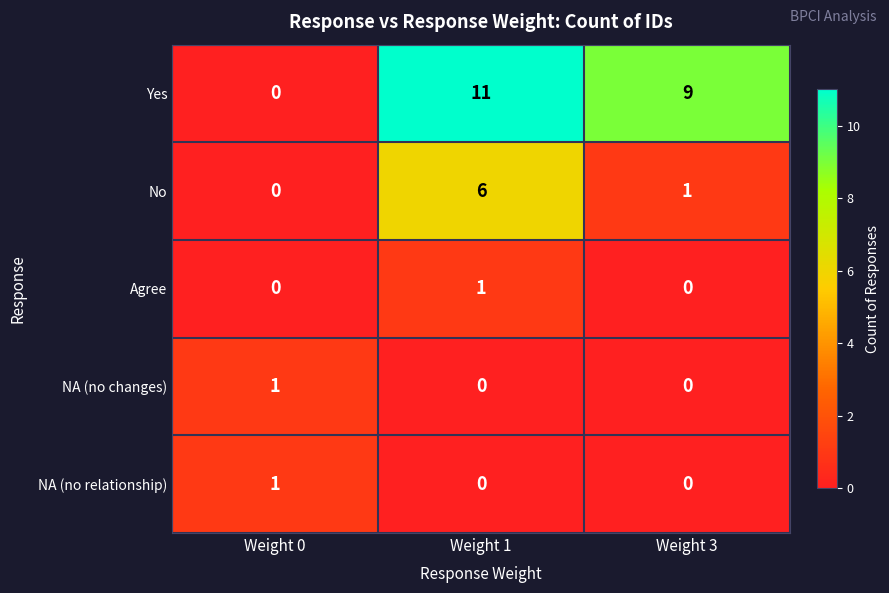

Which label corresponds to the largest value in the chart?

Weight 1